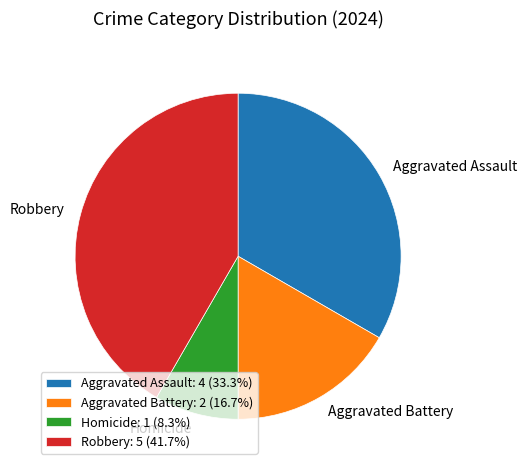

Between Aggravated Battery and Aggravated Assault, which is larger?

Aggravated Assault